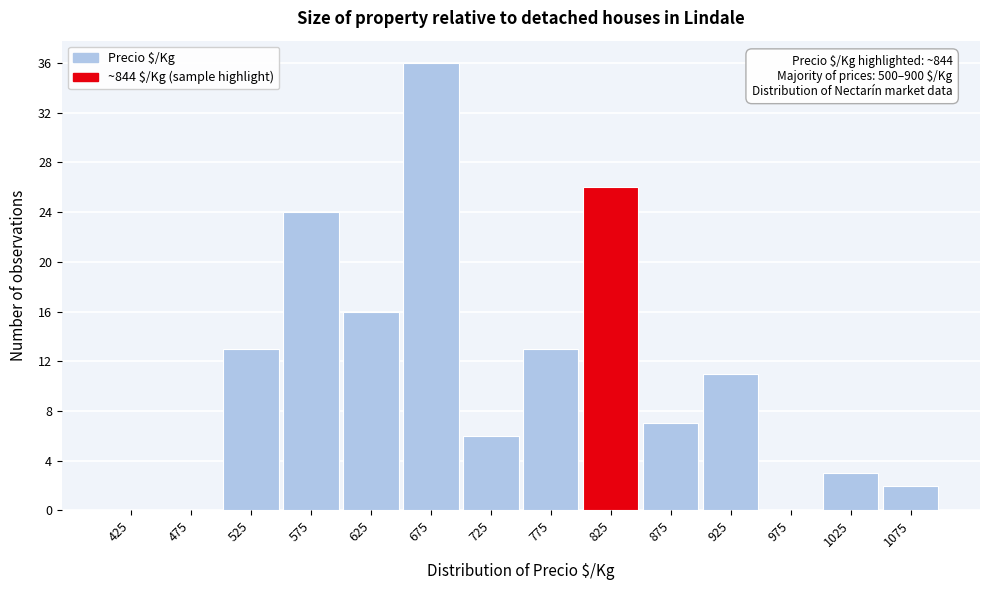

Which range on the x-axis has the tallest bar?

650 to 700